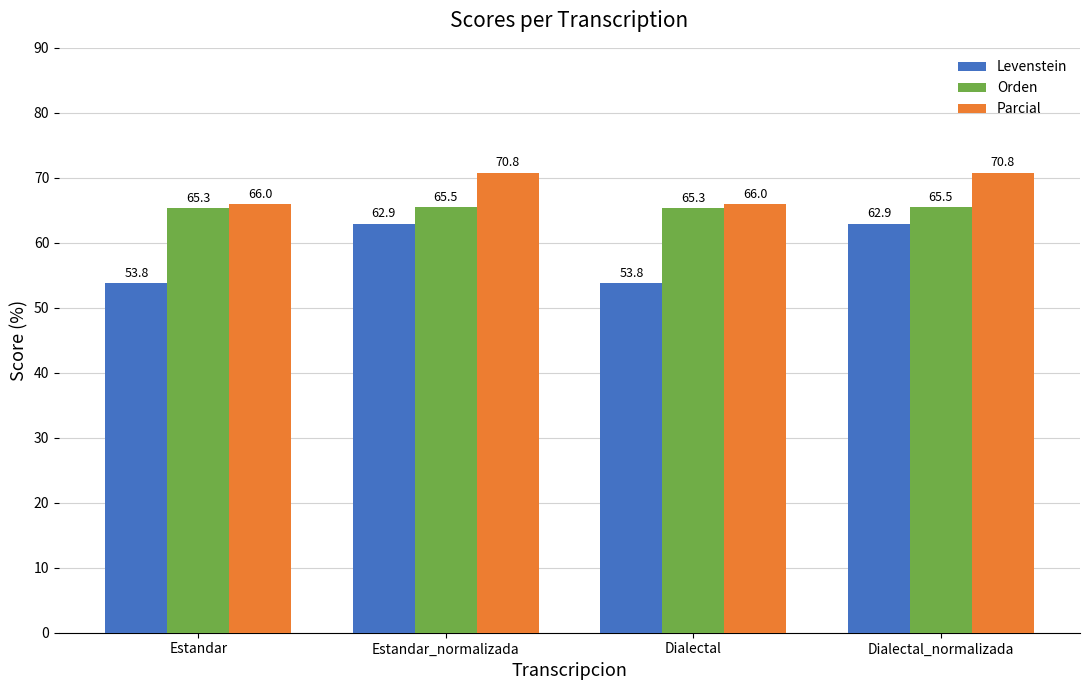

What is the maximum value shown in the chart?

70.8